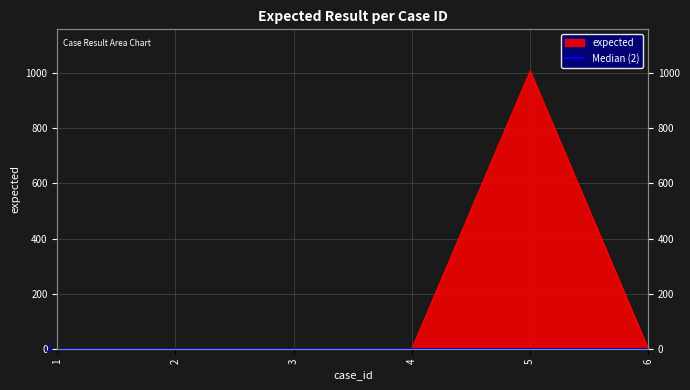

How many data points does each series have?

6